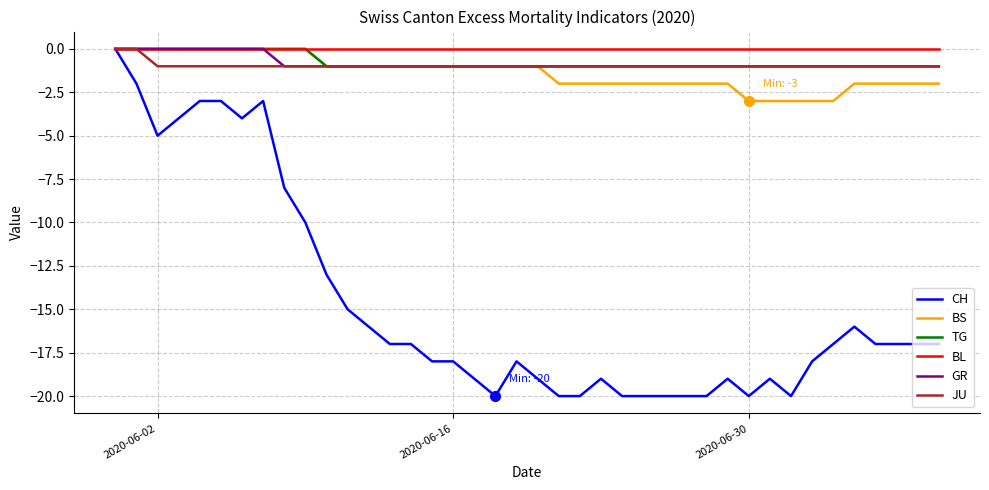

What is the smallest value displayed?

-20